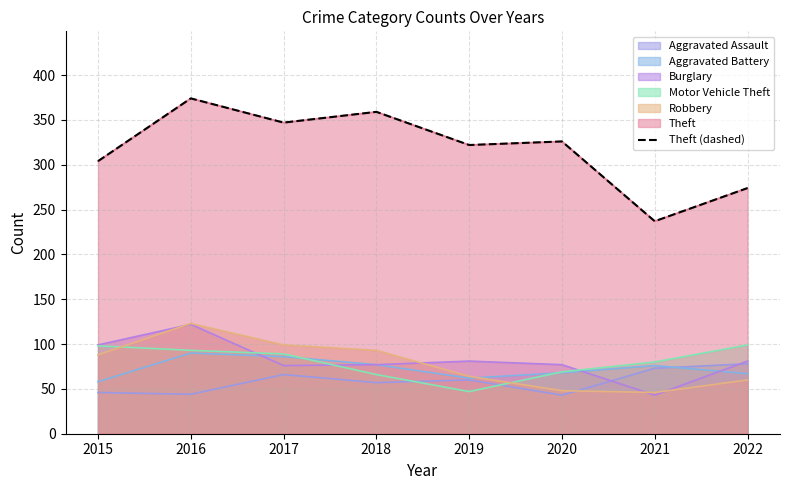

Which label corresponds to the largest value in the chart?

2016